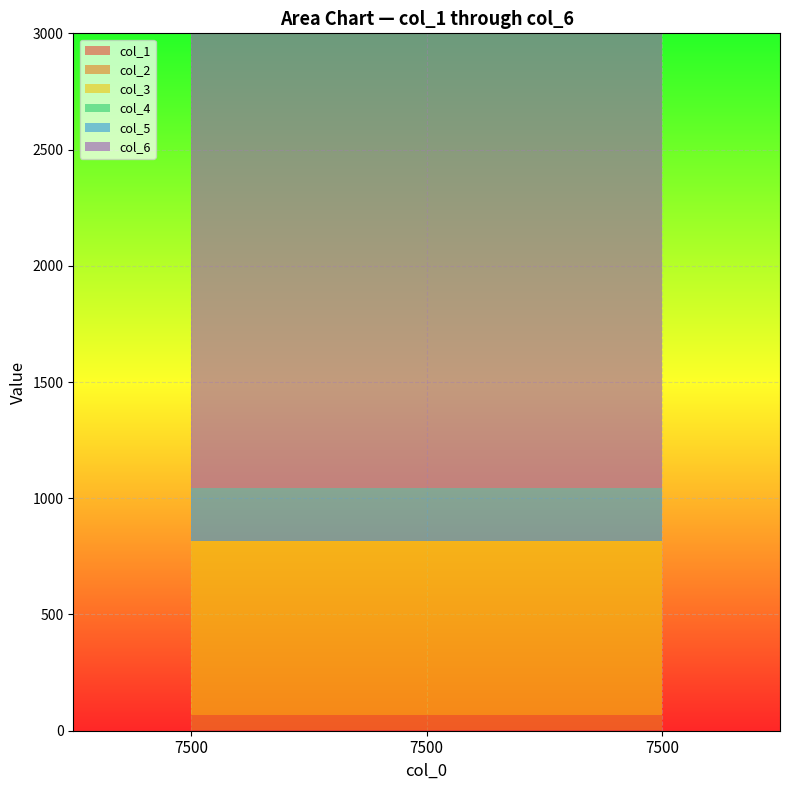

Reading left to right, transcribe all the data shown in this chart.

col_1: 7500=3	7500=3	7500=3
col_2: 7500=63	7500=63	7500=63
col_3: 7500=750	7500=750	7500=750
col_4: 7500=0	7500=0	7500=0
col_5: 7500=230	7500=230	7500=230
col_6: 7500=2450	7500=2450	7500=2450